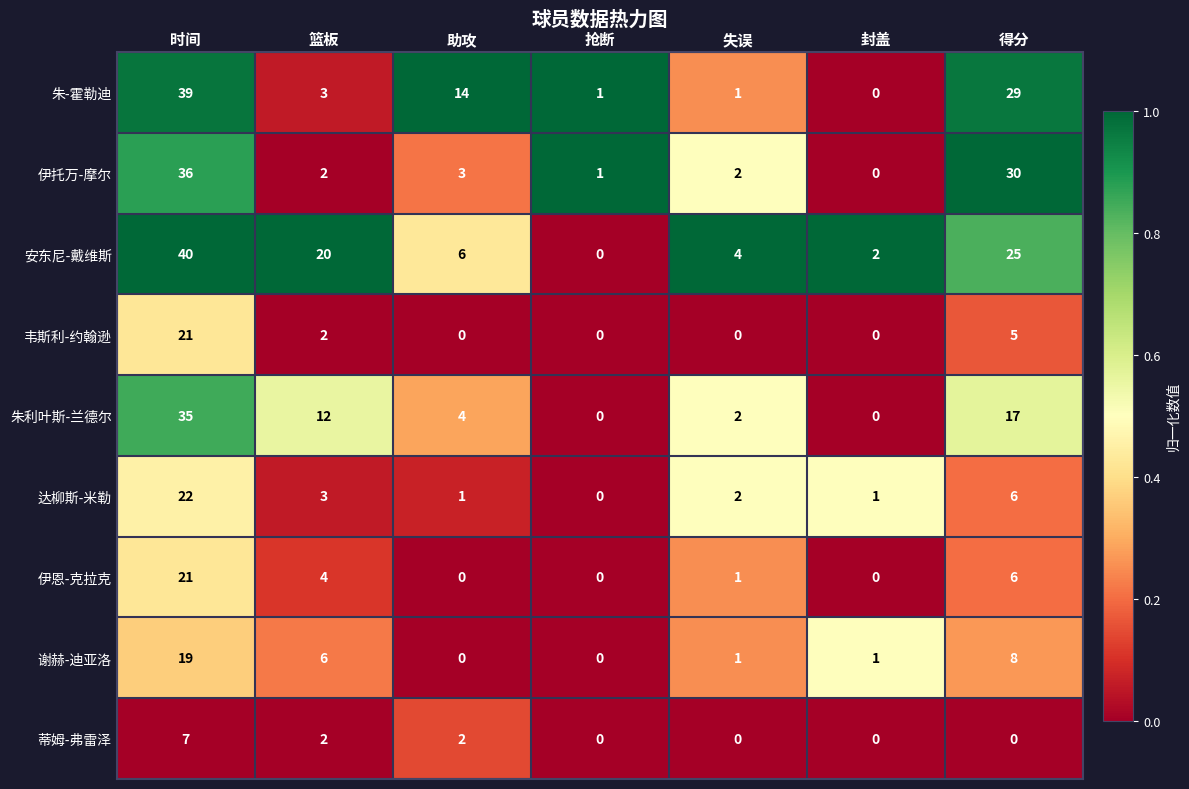

The 朱-霍勒迪 series shows 29 at 得分. True or false?

True